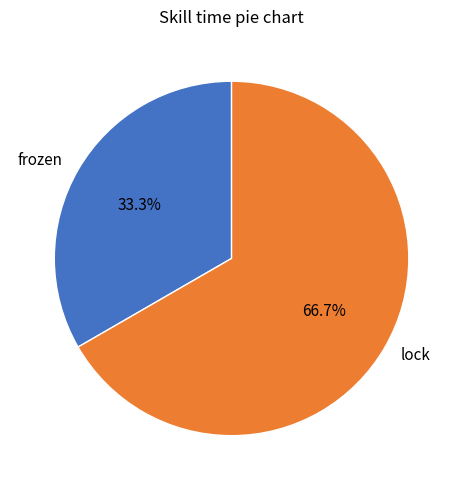

Is there a majority slice in this chart?

Yes